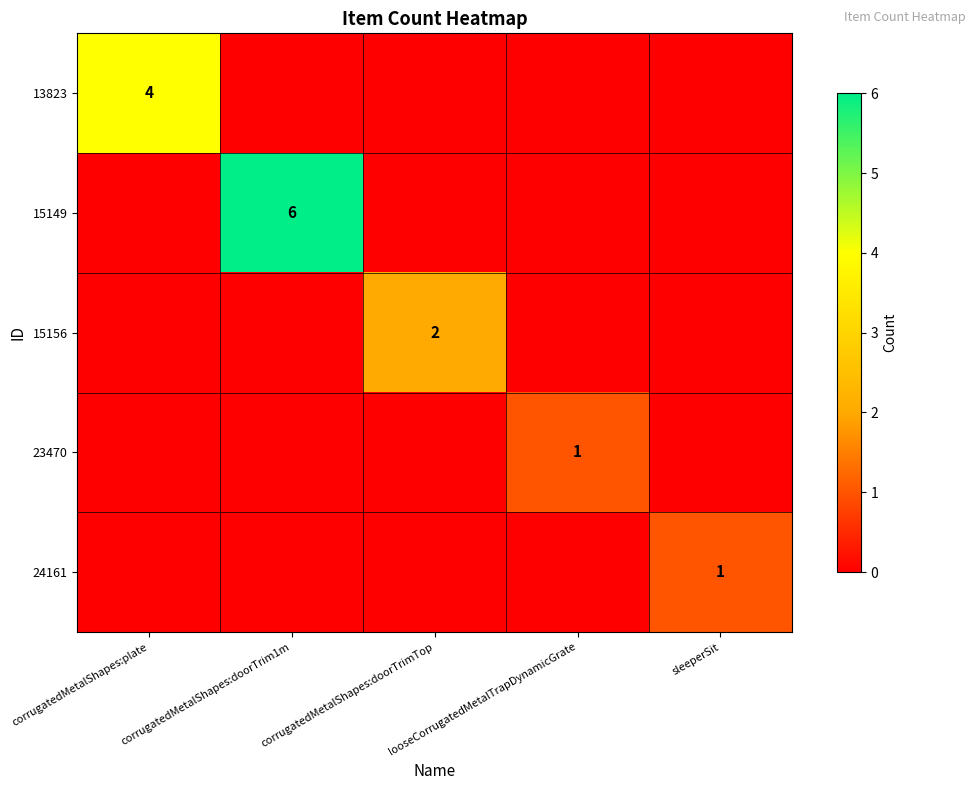

What is the total value across all series at sleeperSit?

1